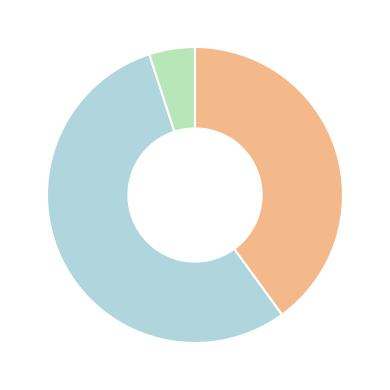

Is there any slice that represents more than half of the pie?

Yes